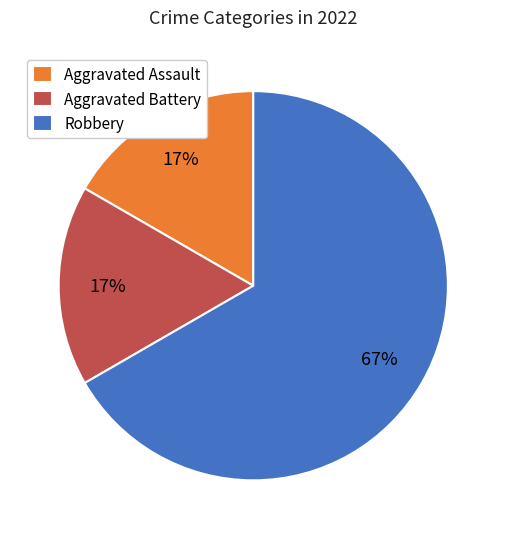

To the nearest percent, what is the average slice percentage?

33%